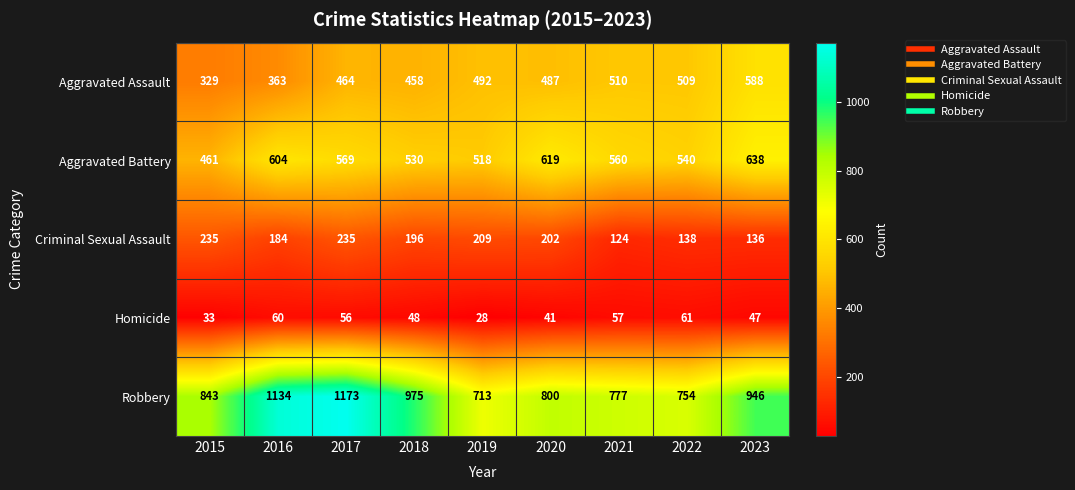

Read the Aggravated Battery value at 2021.

560